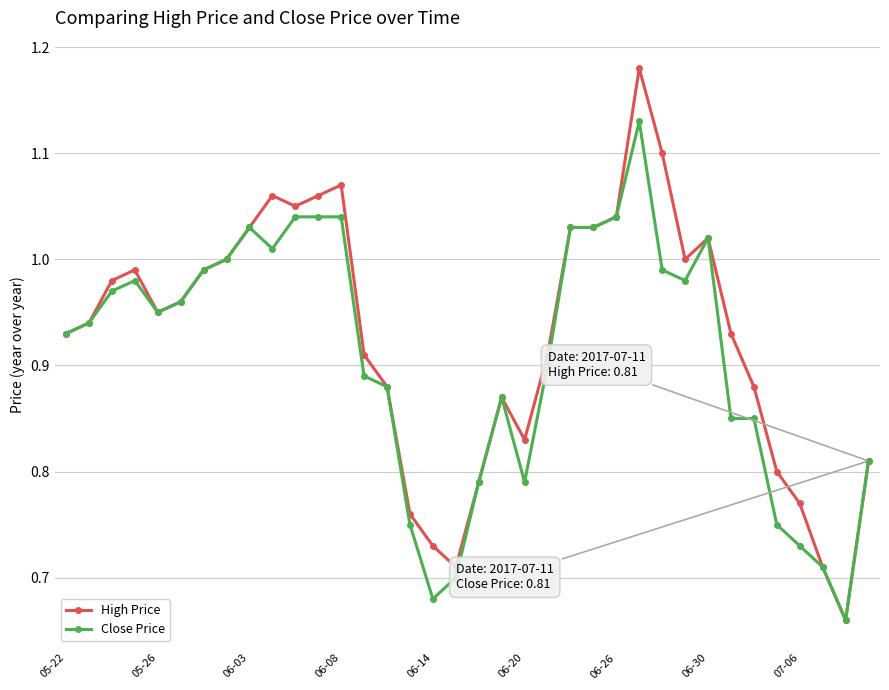

Which series has the largest range (max minus min)?

High Price